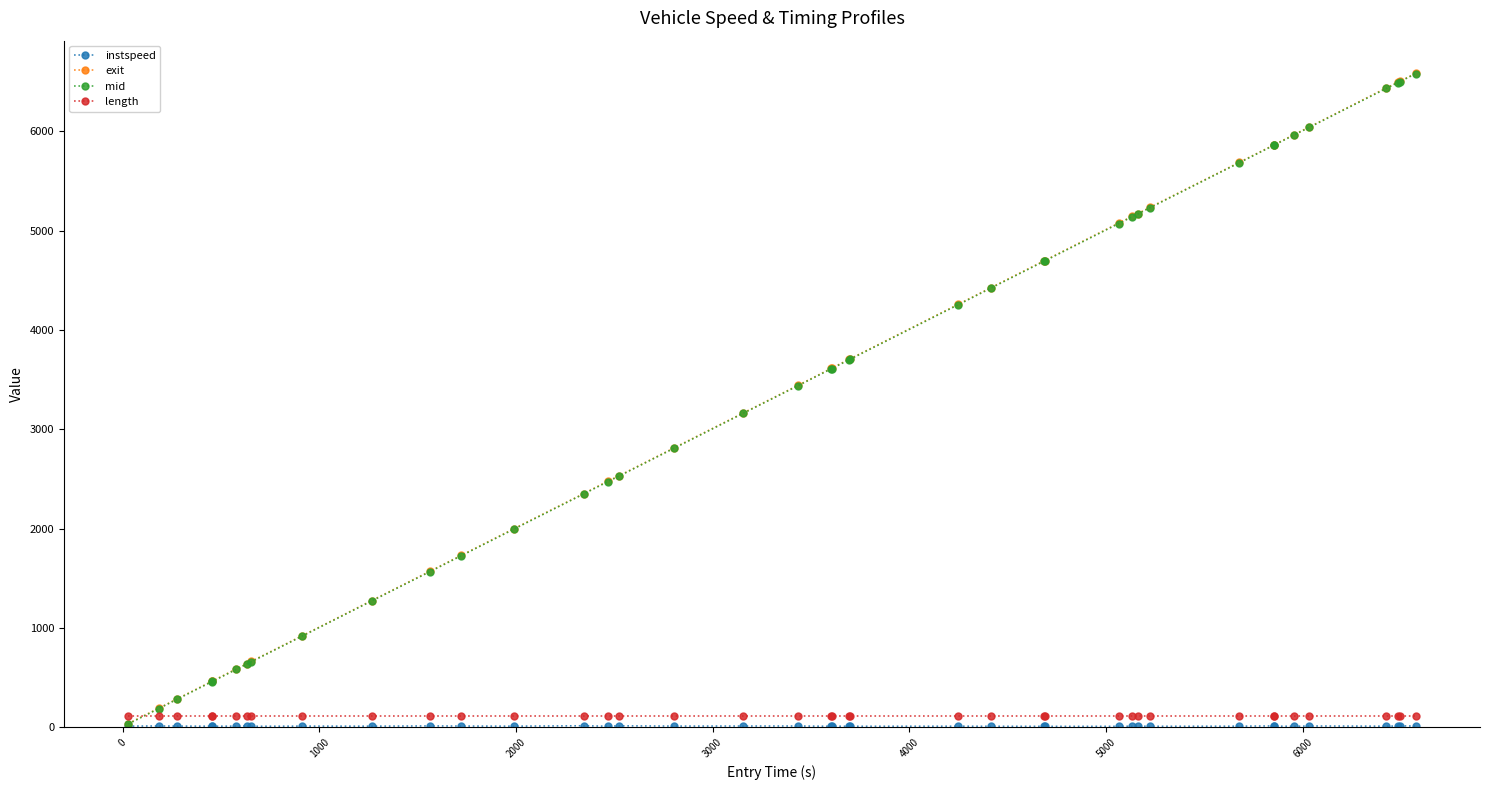

How many intersections are there between mid and length?

1